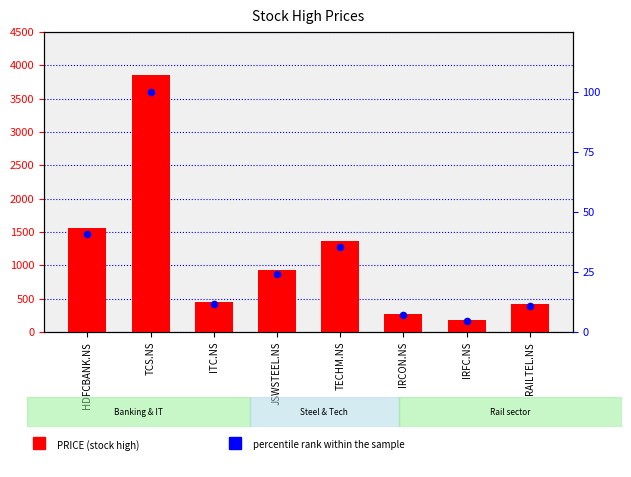

Which series contains the lowest Y value?

percentile rank within the sample